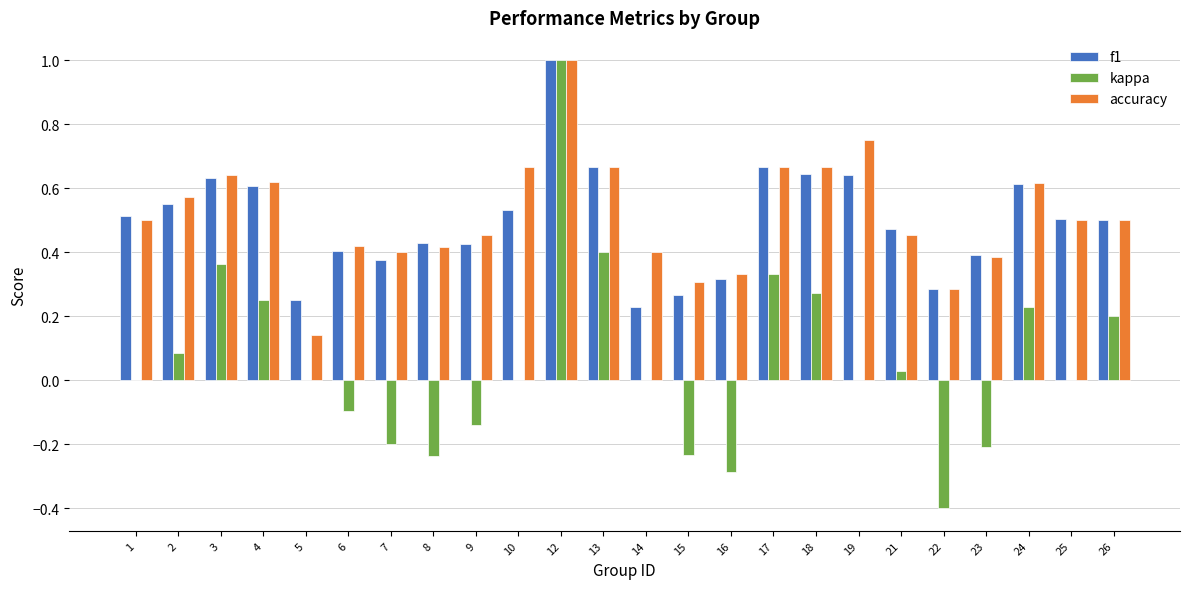

Which series changed the most between 2 and 24?

kappa